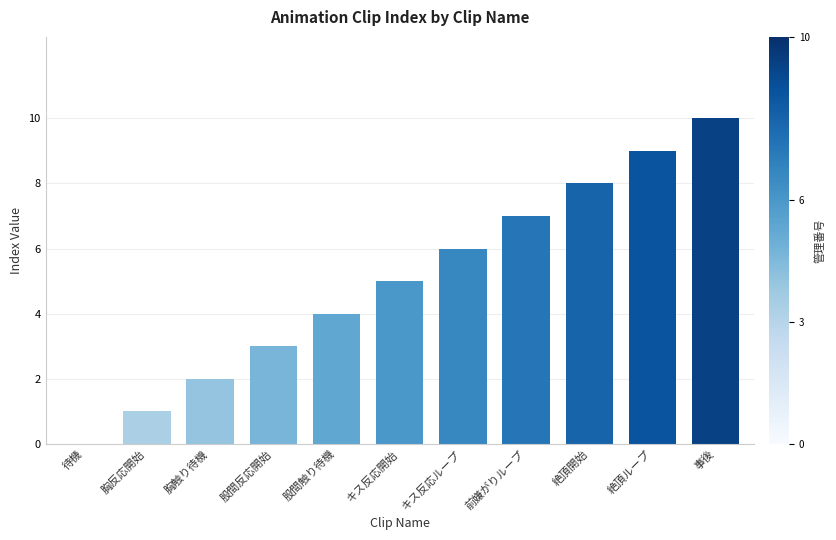

How many values are between 2 and 8?

7